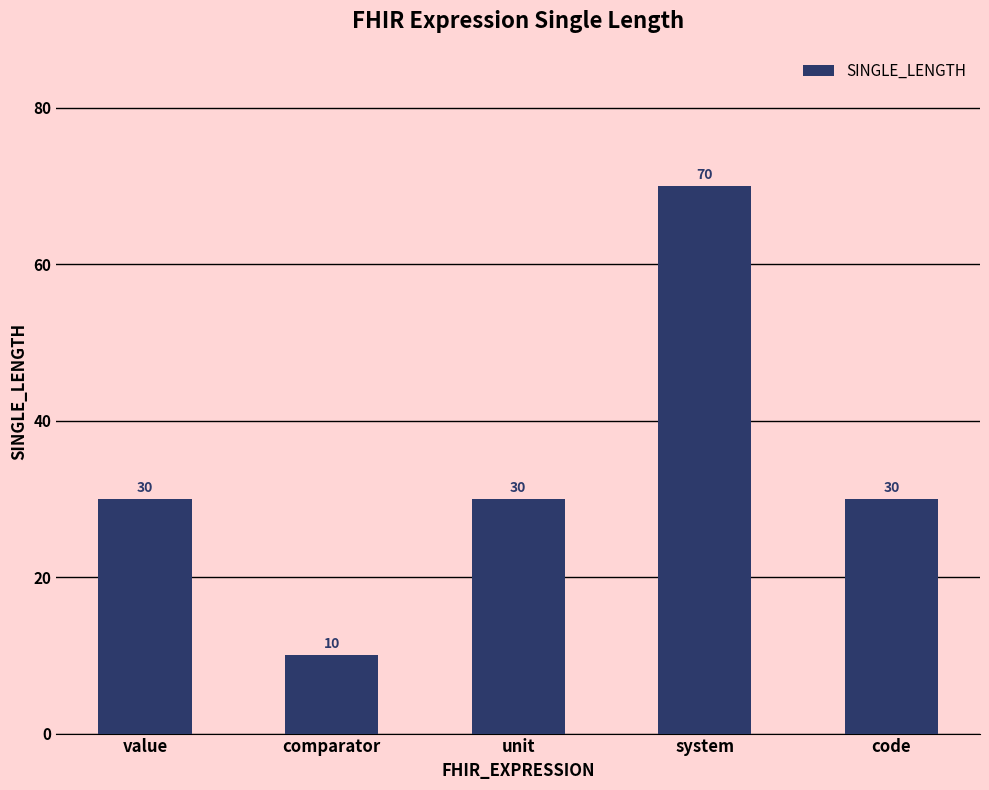

Which label corresponds to the smallest value in the chart?

comparator